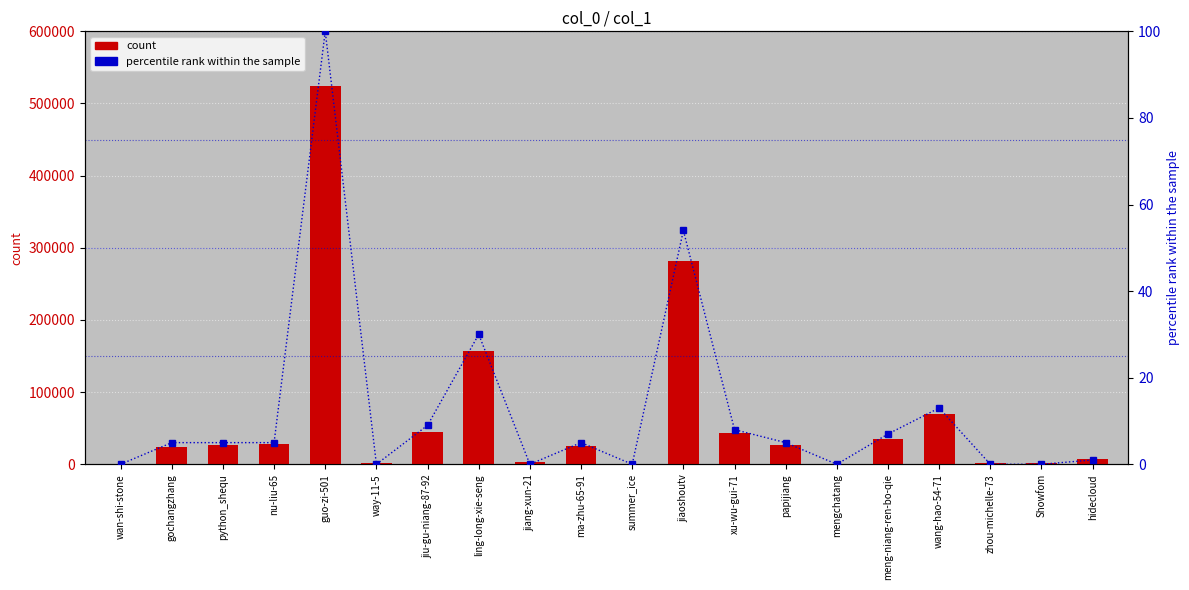

What is the difference between the maximum and minimum values in the percentile rank within the sample series?

100